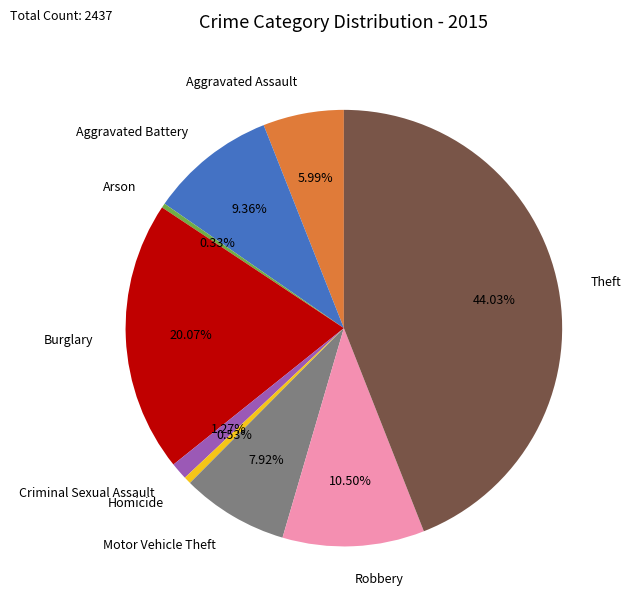

Does Burglary account for over 50% of the chart?

No